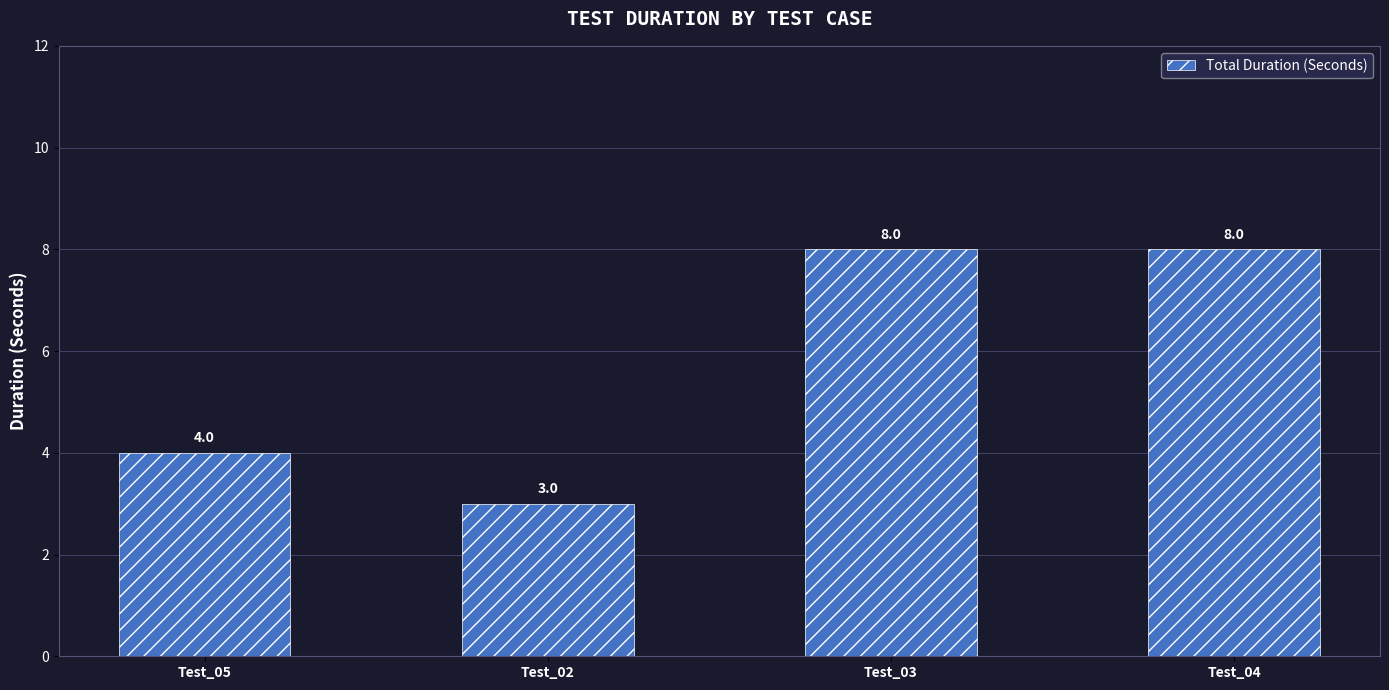

True or false: the data shows 4 at Test_03.

False